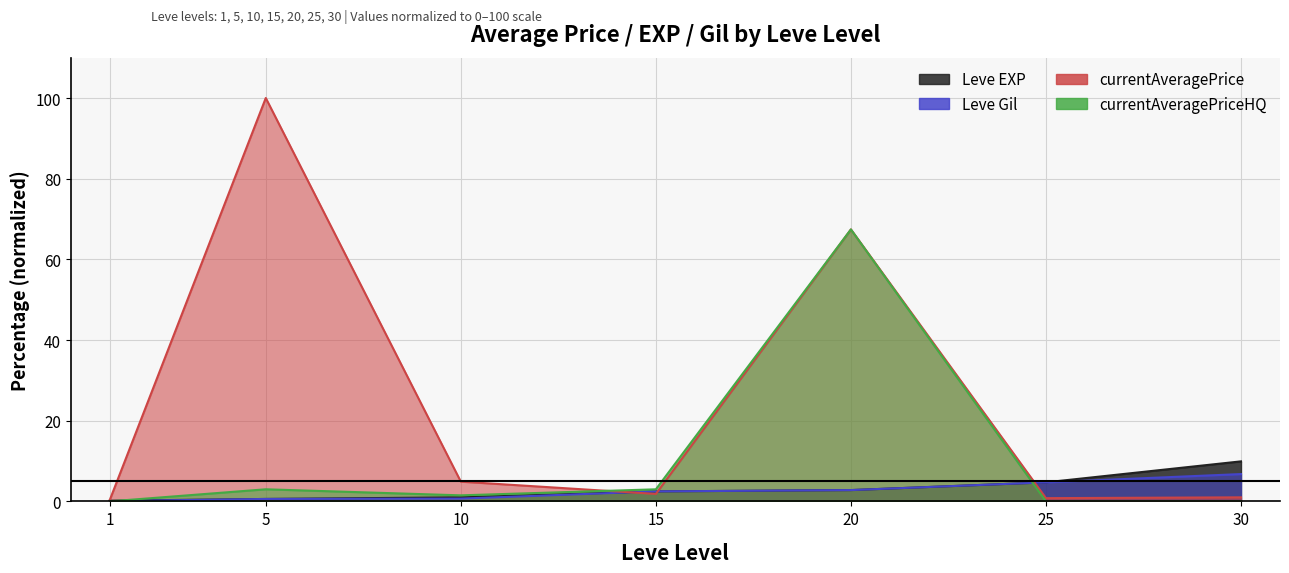

Reading left to right, list all the values displayed in this chart.

Leve EXP: 1=0.2	5=0.6	10=1.0	15=2.5	20=2.8	25=4.7	30=9.9
Leve Gil: 1=0.1	5=0.6	10=0.7	15=2.5	20=2.8	25=4.7	30=6.8
currentAveragePrice: 1=0.3	5=100.0	10=4.9	15=1.9	20=67.4	25=0.8	30=1.0
currentAveragePriceHQ: 1=0.0	5=3.0	10=1.5	15=3.0	20=67.4	25=0.0	30=0.0